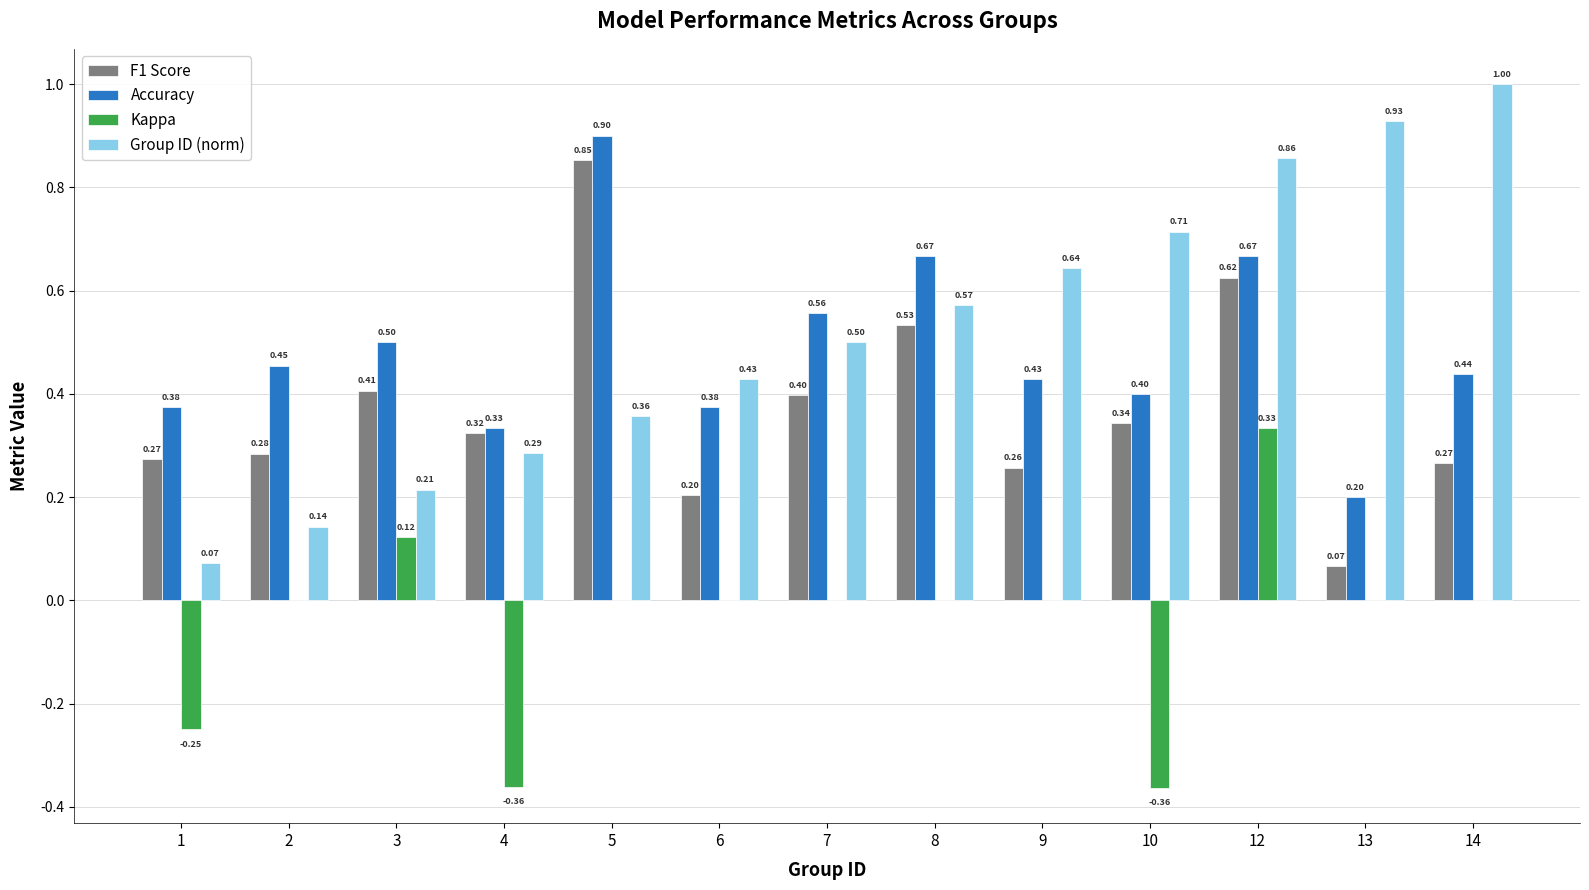

What is the greatest value displayed?

1.0